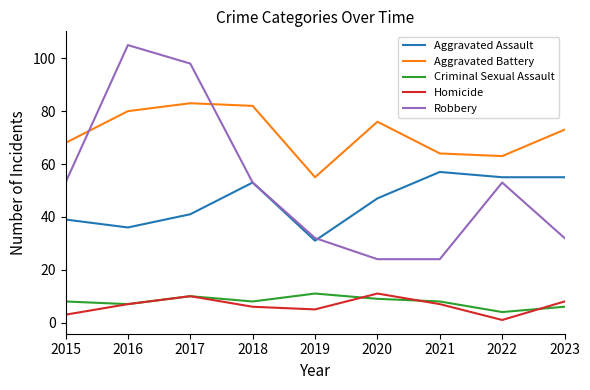

What value does the Aggravated Battery series have at 2023, to the nearest 5?

75